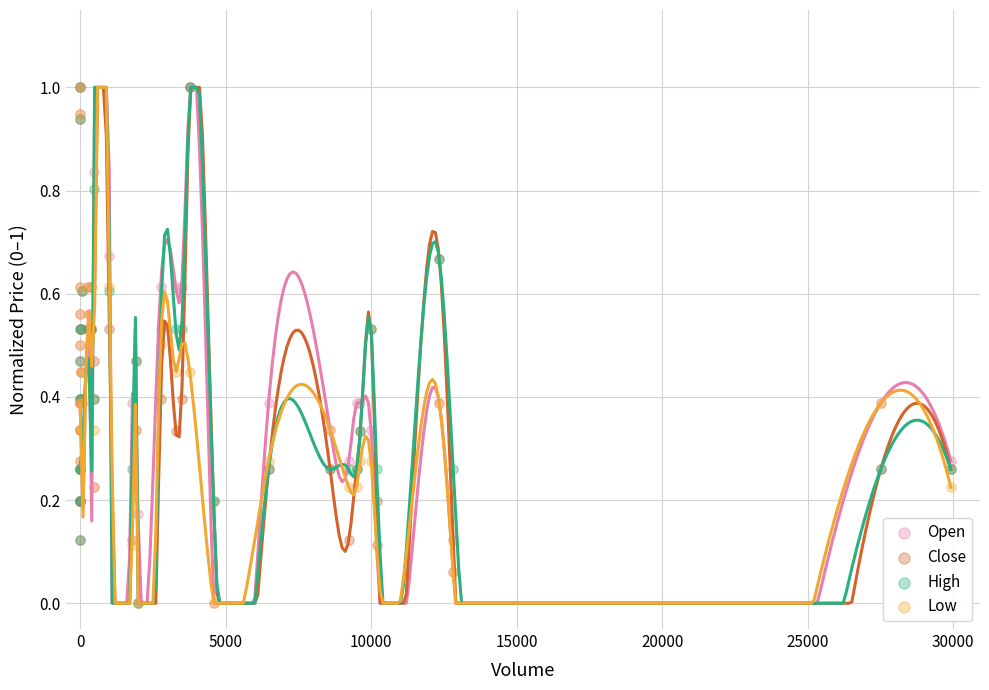

What are all the series names shown in the legend?

Open, Close, High, Low